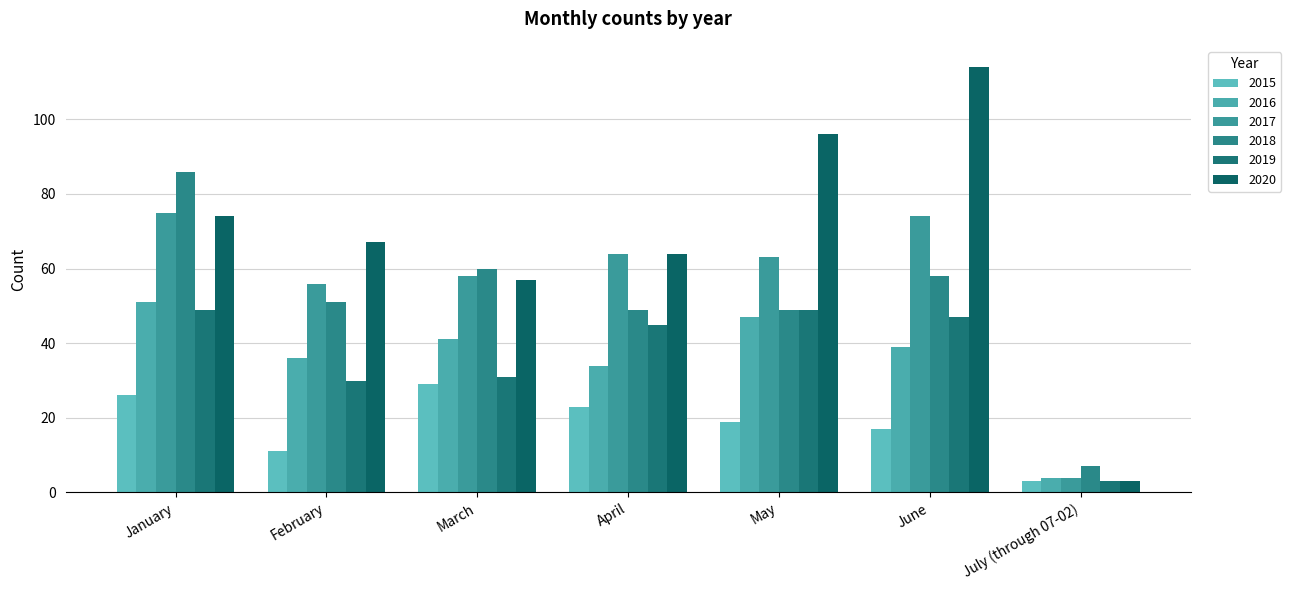

Where does the 2019 series first go above 45?

January